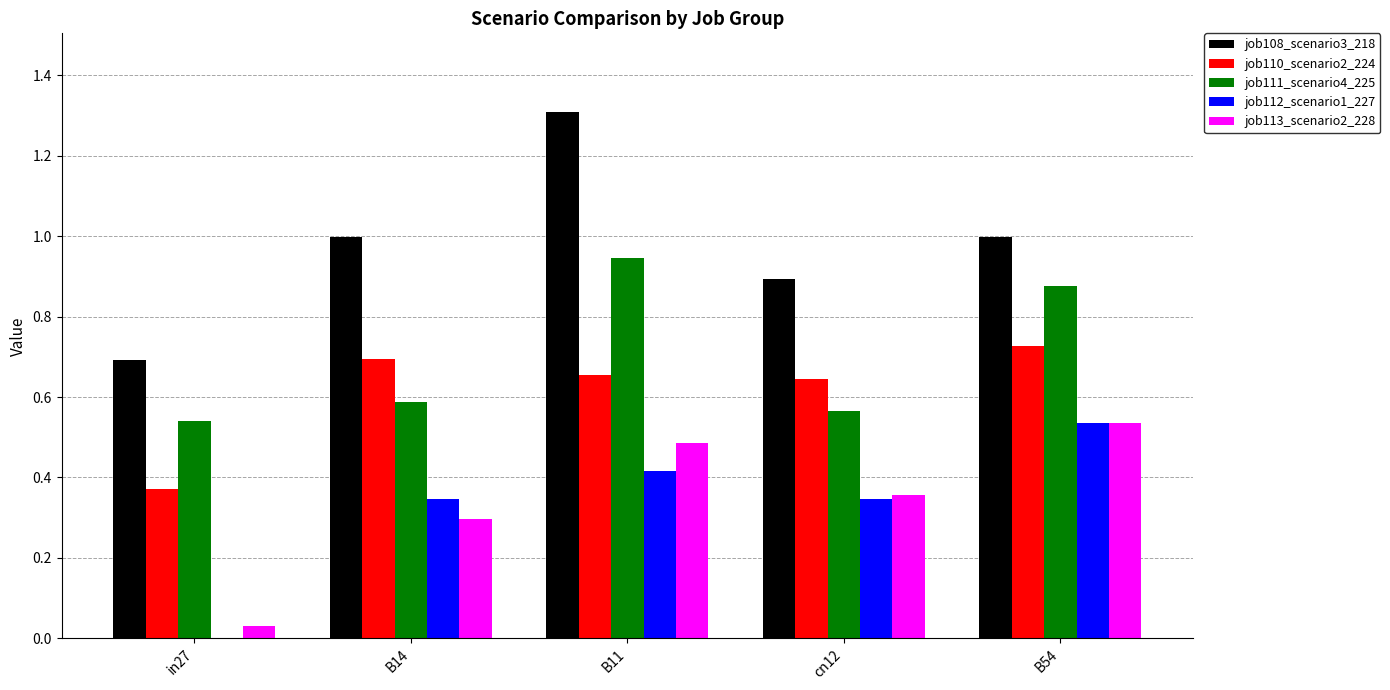

Which category has the highest value across all series?

B11